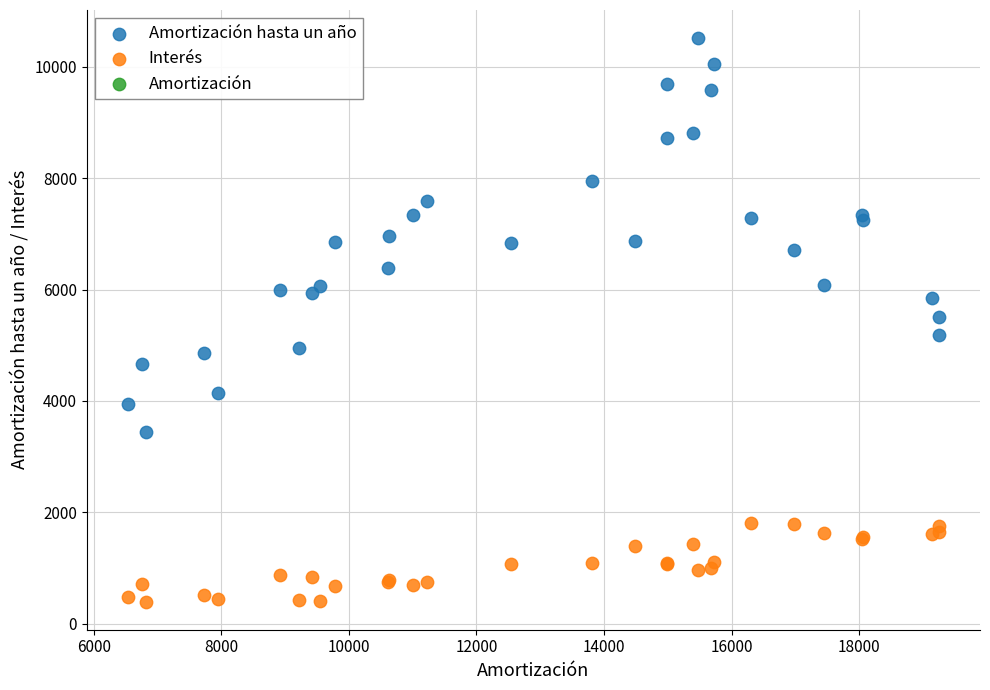

Which series has the widest spread of Y values?

Amortización hasta un año